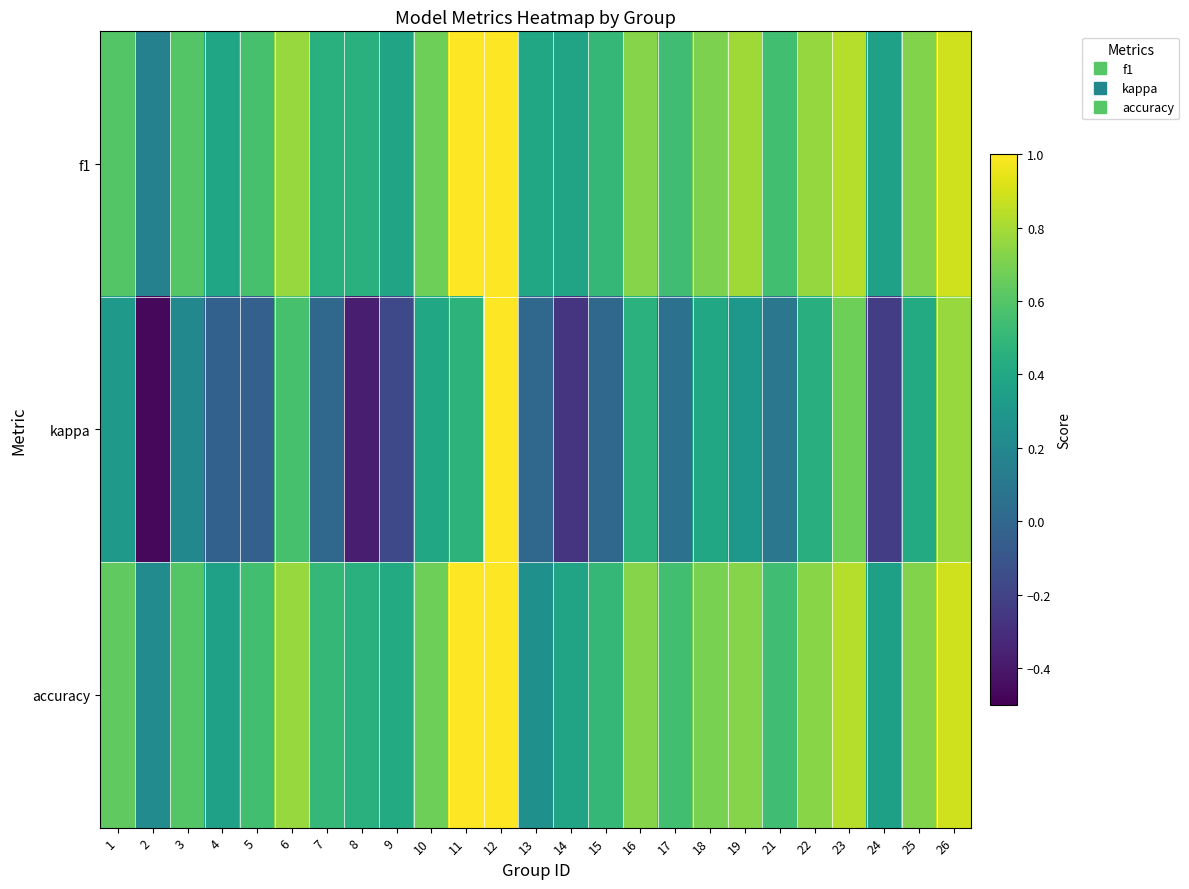

Which series changed the most between 16 and 26?

kappa